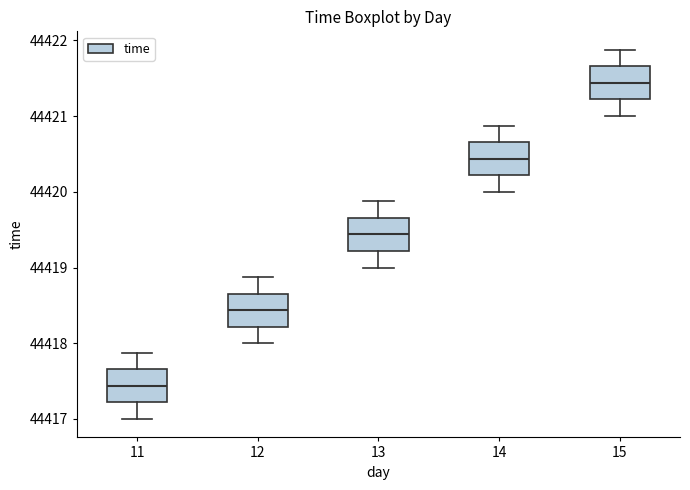

Which box's median line is the highest?

15